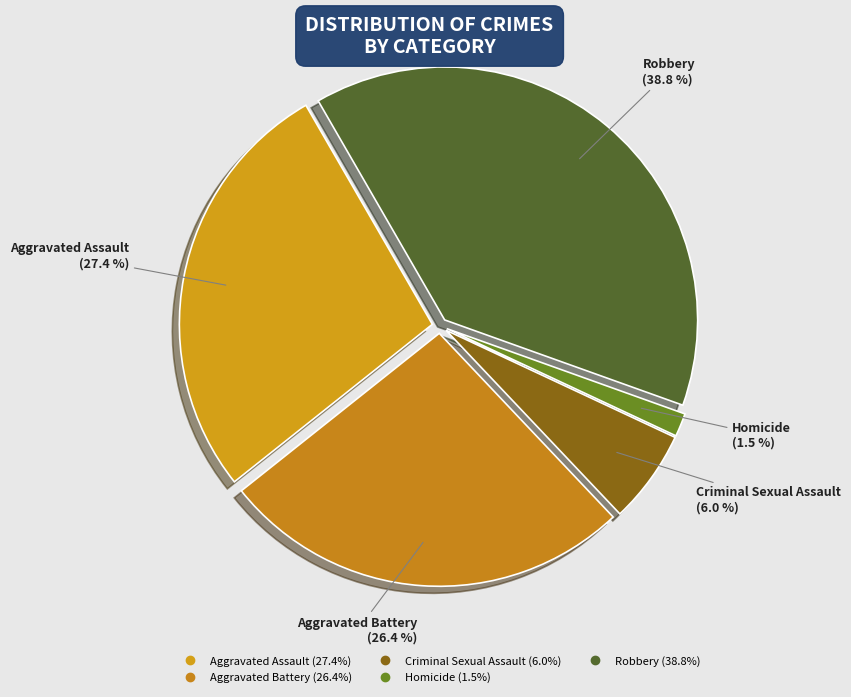

The Aggravated Battery slice represents 20% of the pie. True or false?

False